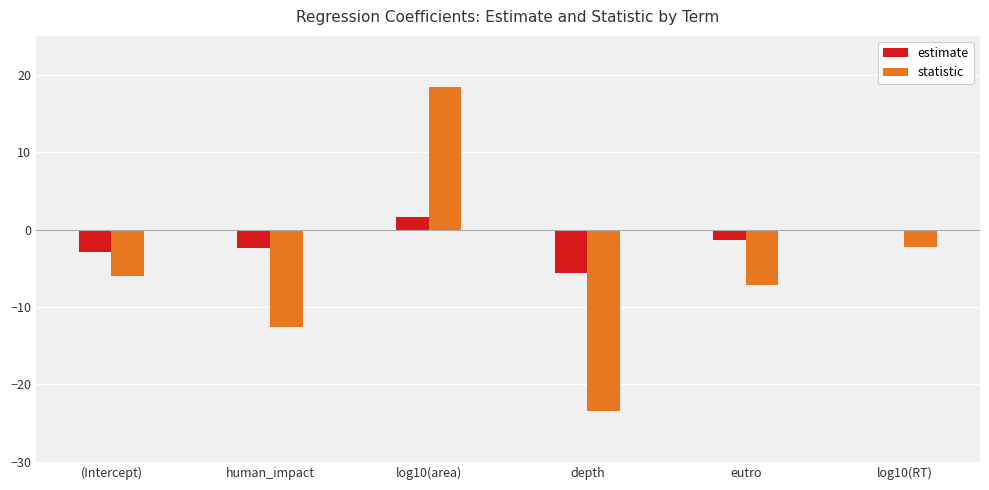

What is the sum of all estimate values?

-10.6